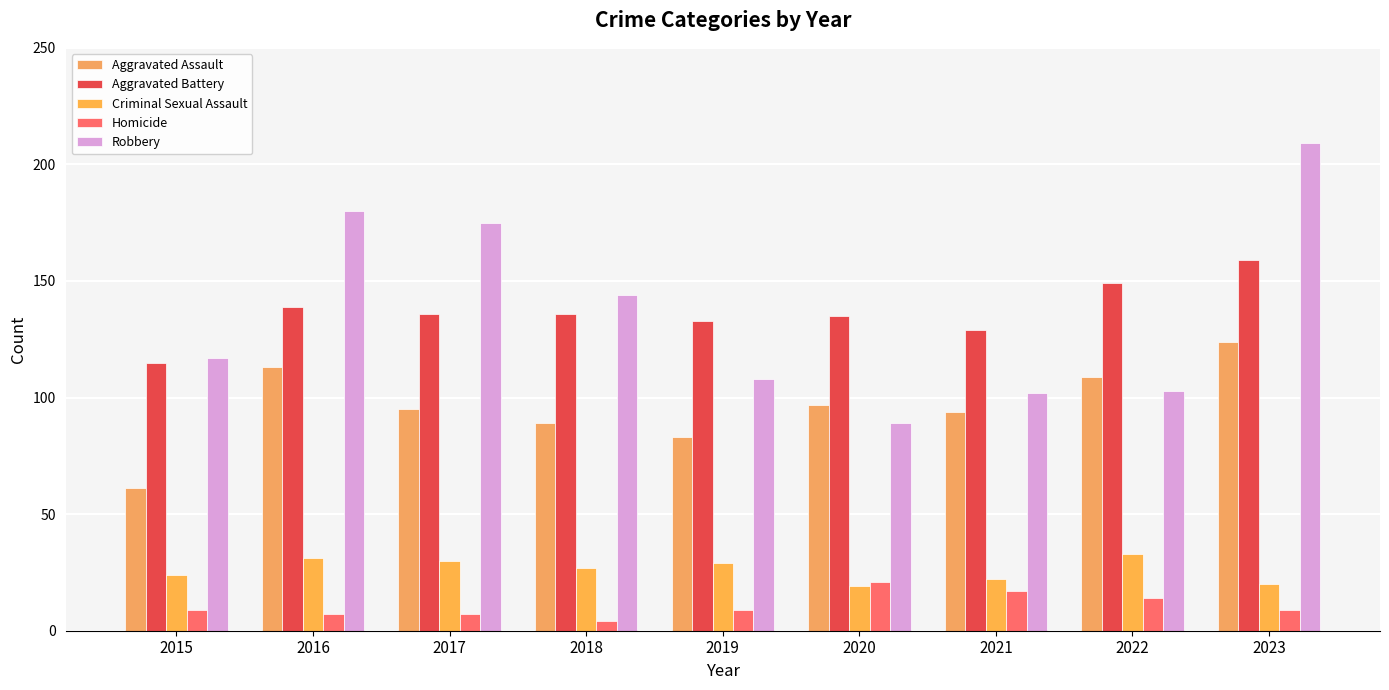

The Robbery series shows 102 at 2021. True or false?

True